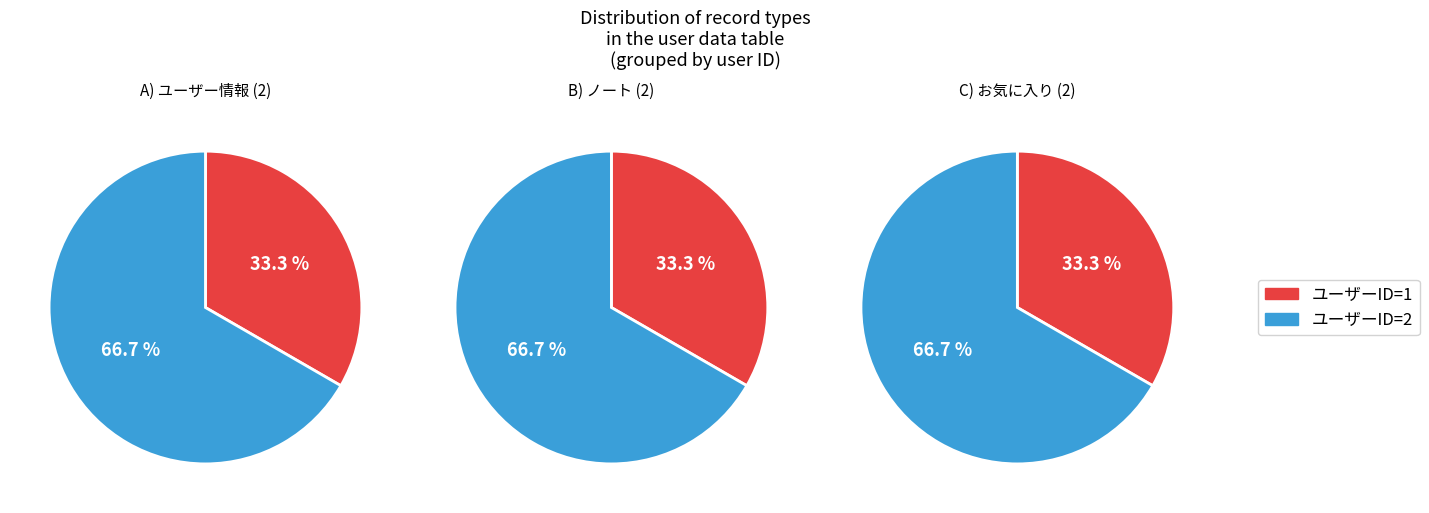

How many slices are in this pie chart?

2